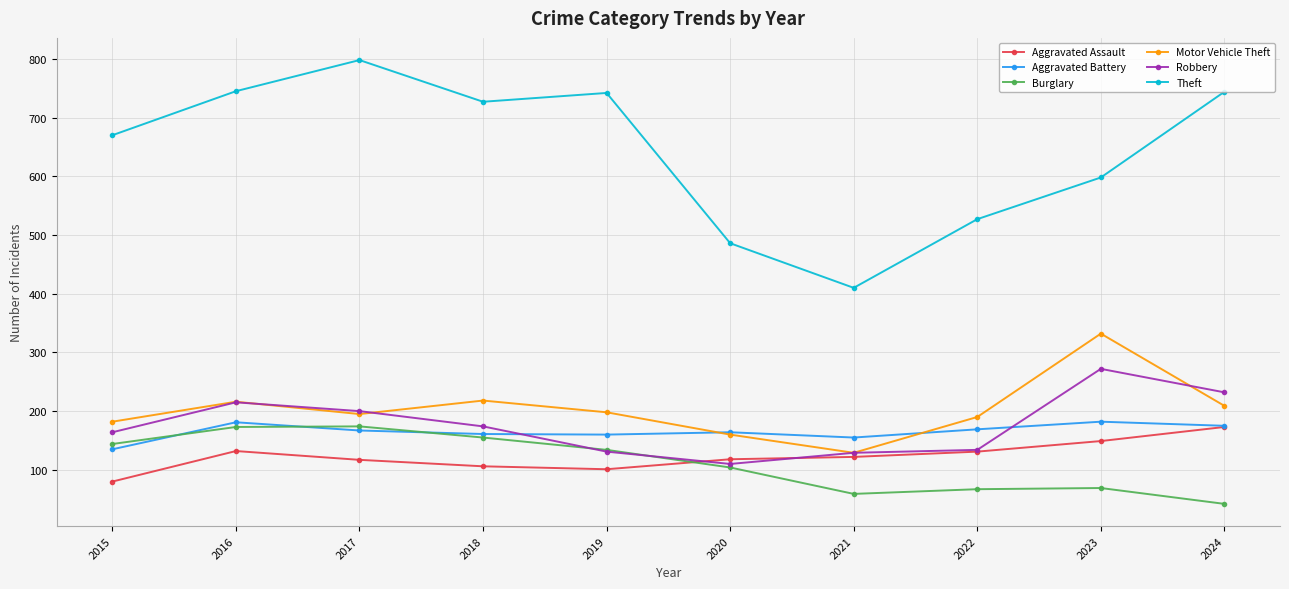

Which category has the highest value in the Theft series?

2017